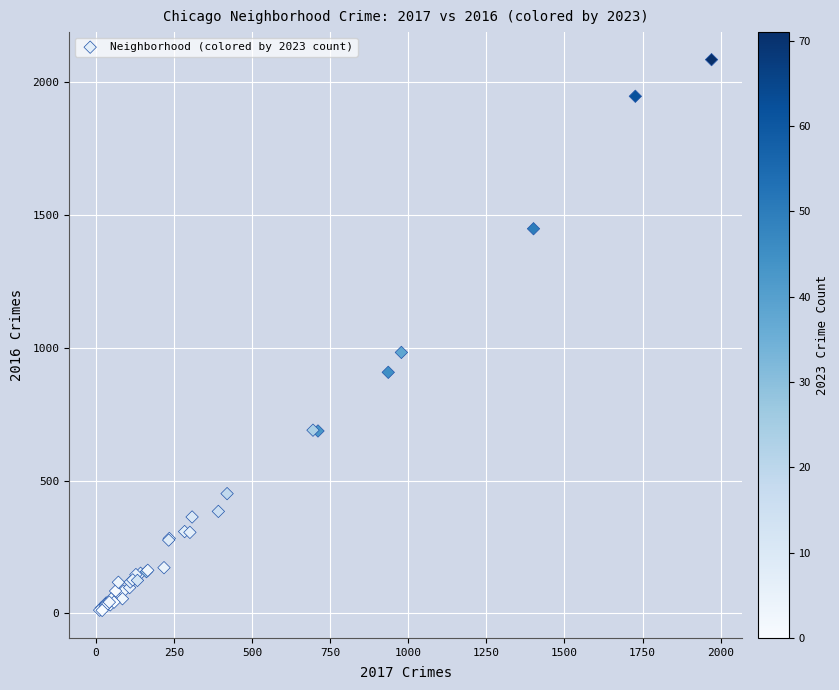

What Y value in the scatter plot is closest to 1048?

983